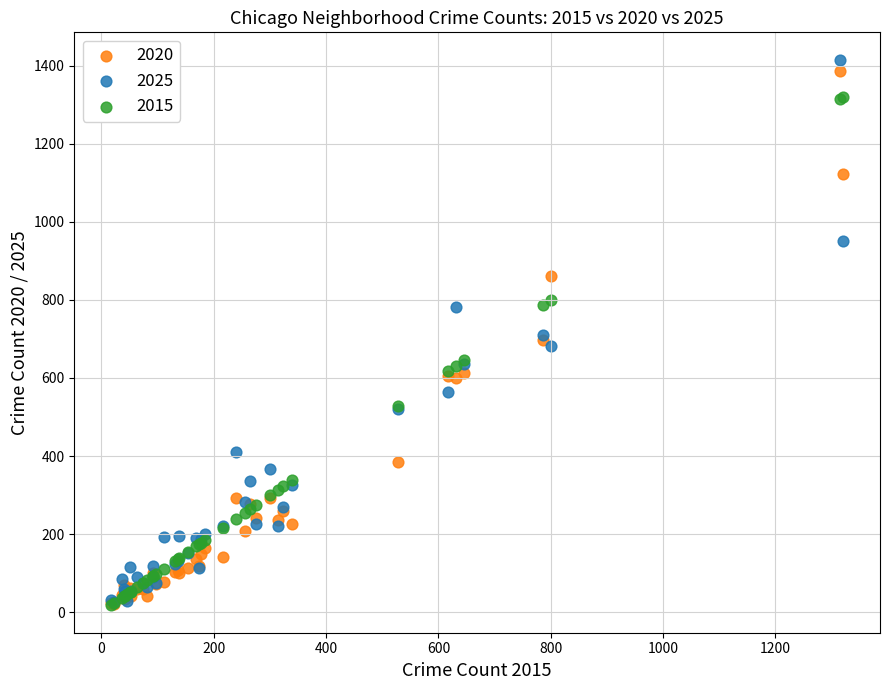

What are all the series names shown in the legend?

2020, 2025, 2015